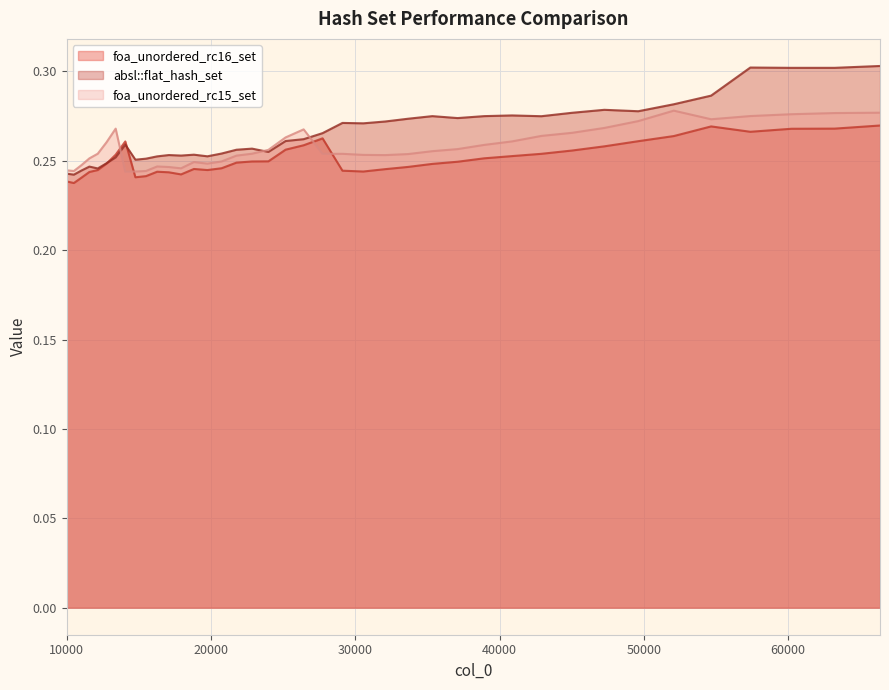

In foa_unordered_rc16_set, how many points are lower than both neighbors (excluding endpoints)?

6